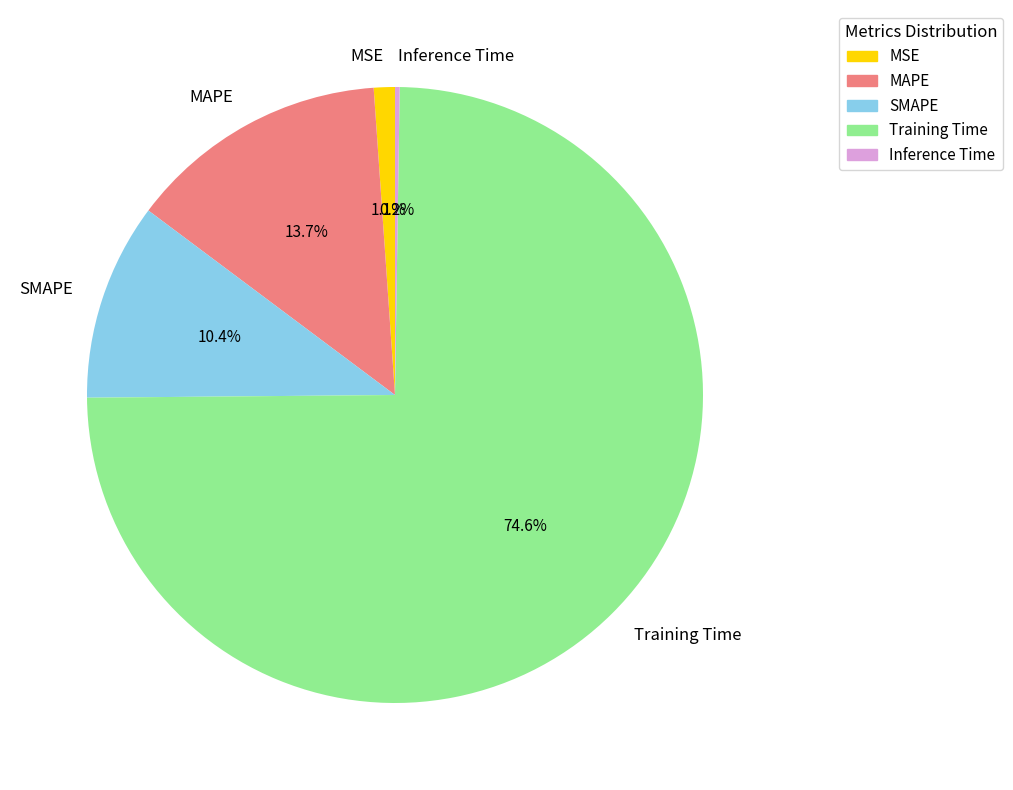

Between MAPE and Training Time, which is larger?

Training Time